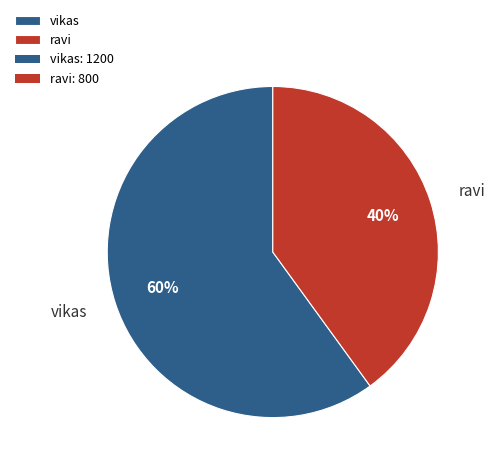

Between vikas and ravi, which is larger?

vikas